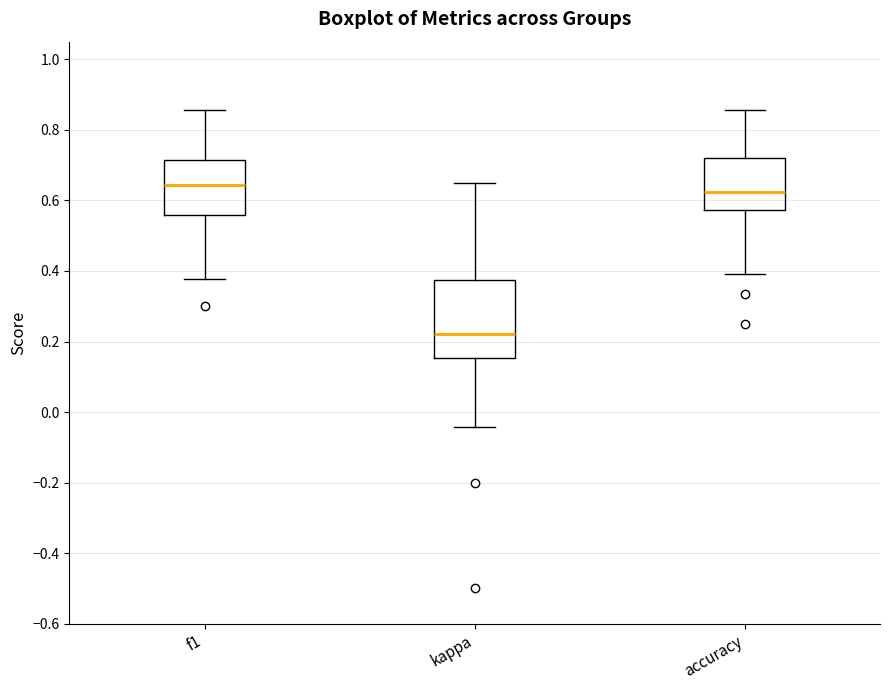

Where does the upper whisker of the box for accuracy end on the y-axis? The values are not printed on the chart, so give them approximately, as read against the axis.

0.86